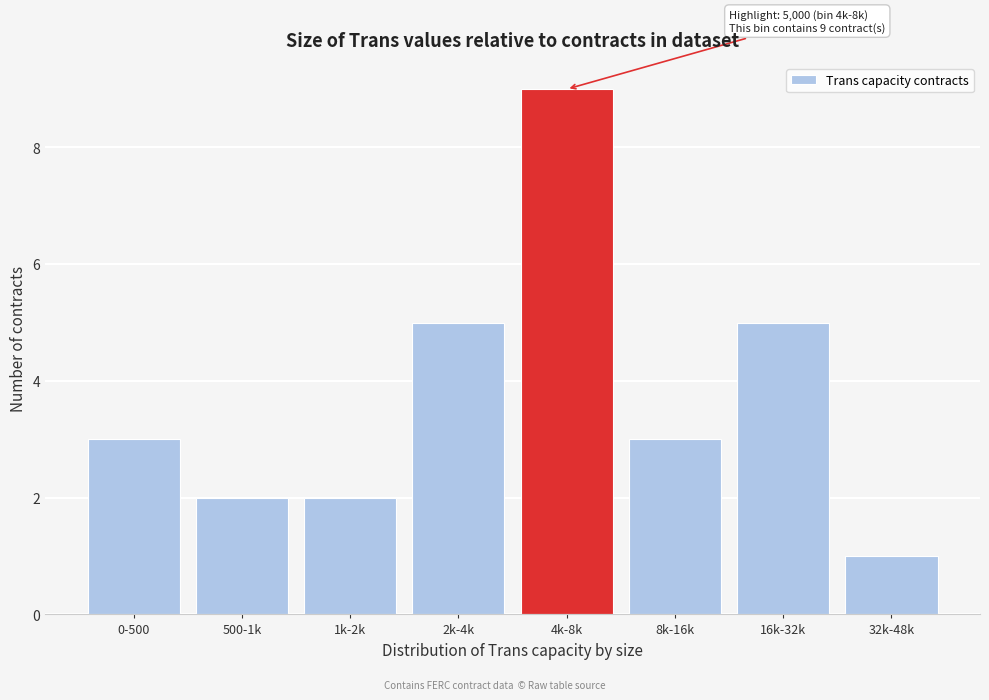

Reading left to right, list all the values displayed in this chart.

3	2	2	5	9	3	5	1